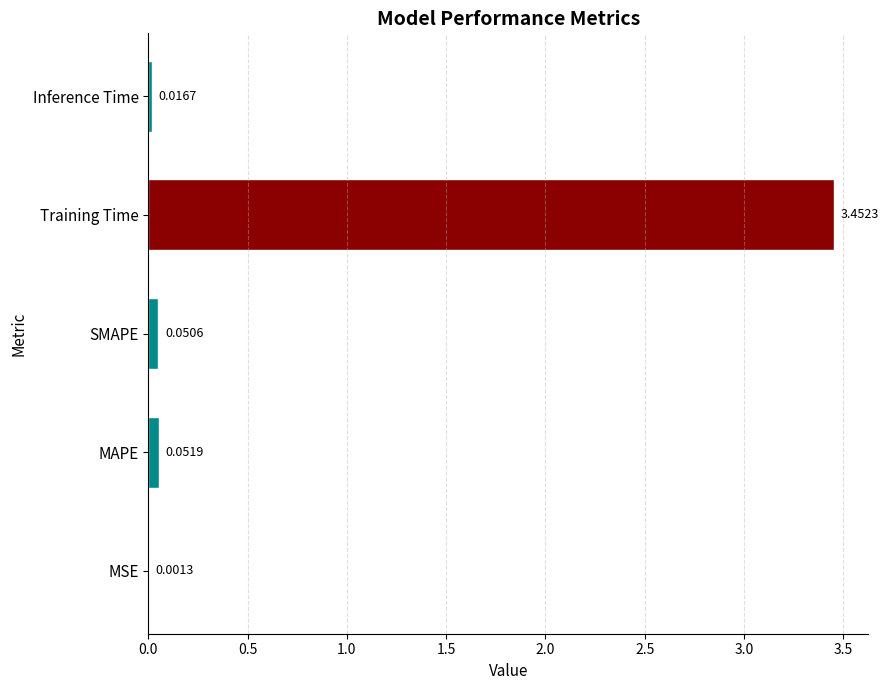

Which label corresponds to the largest value in the chart?

Training Time